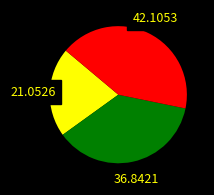

Is there any slice that represents more than half of the pie?

No